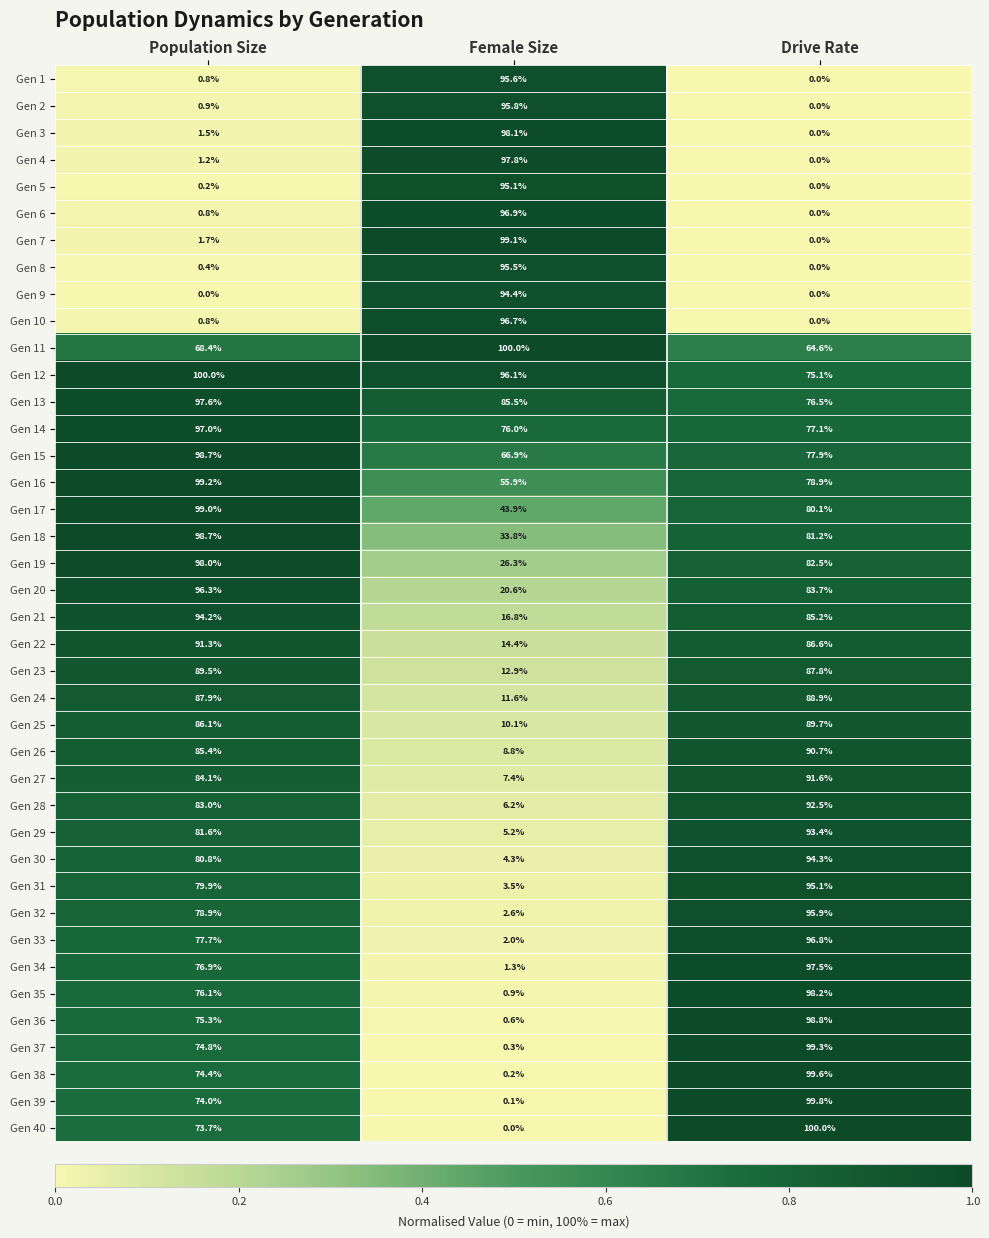

What is the total value across all series at Female Size?

1679.2